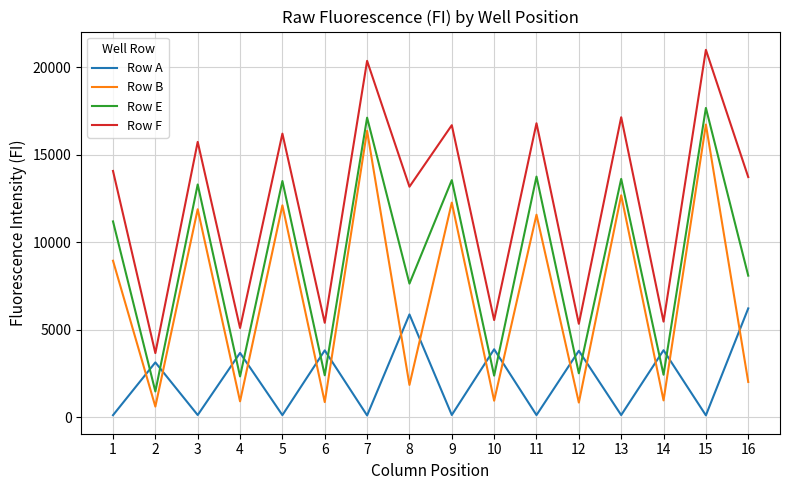

Read the Row F value at 8, to the nearest 50.

13200